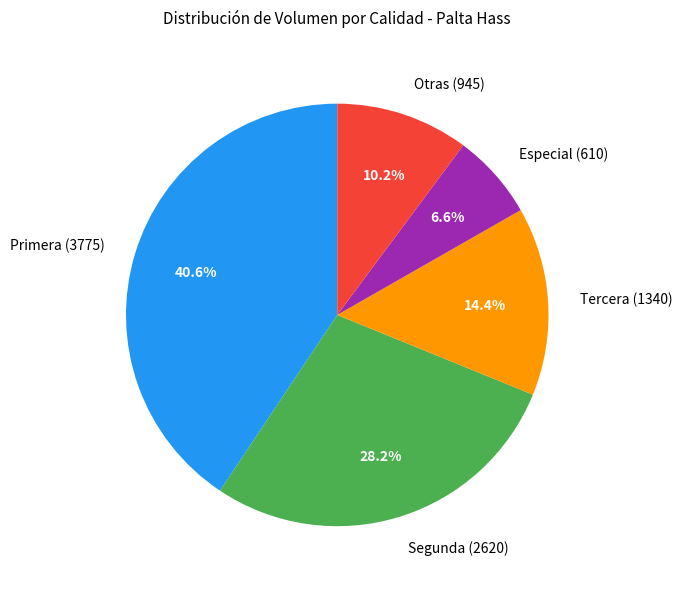

What percentage is NOT represented by Tercera (1340)?

85.6%